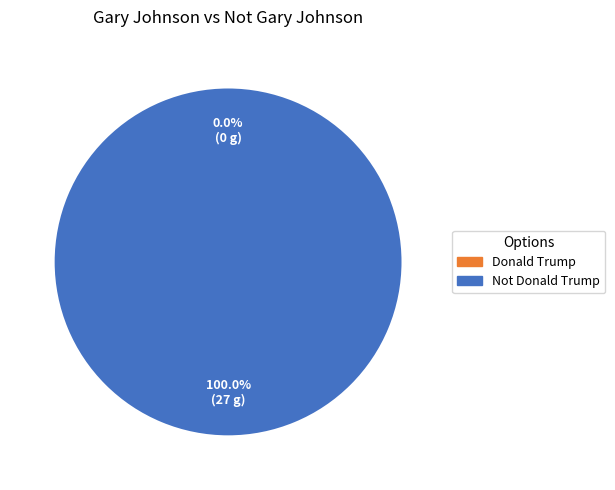

Is it true that Not Donald Trump is 99% of the pie?

False